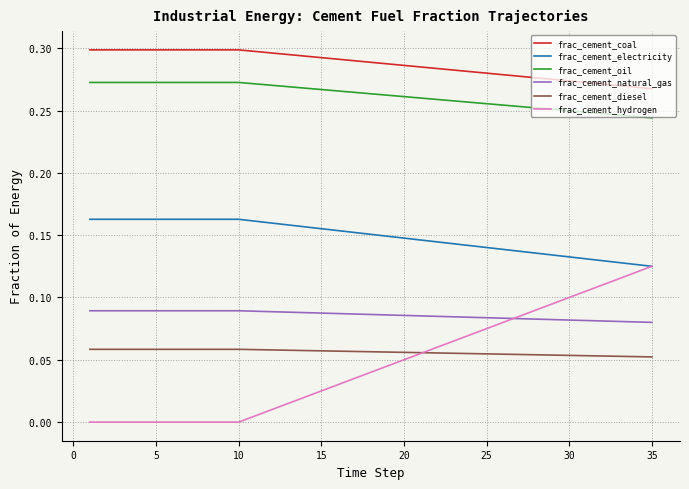

Which series has the largest total across all categories?

frac_cement_coal